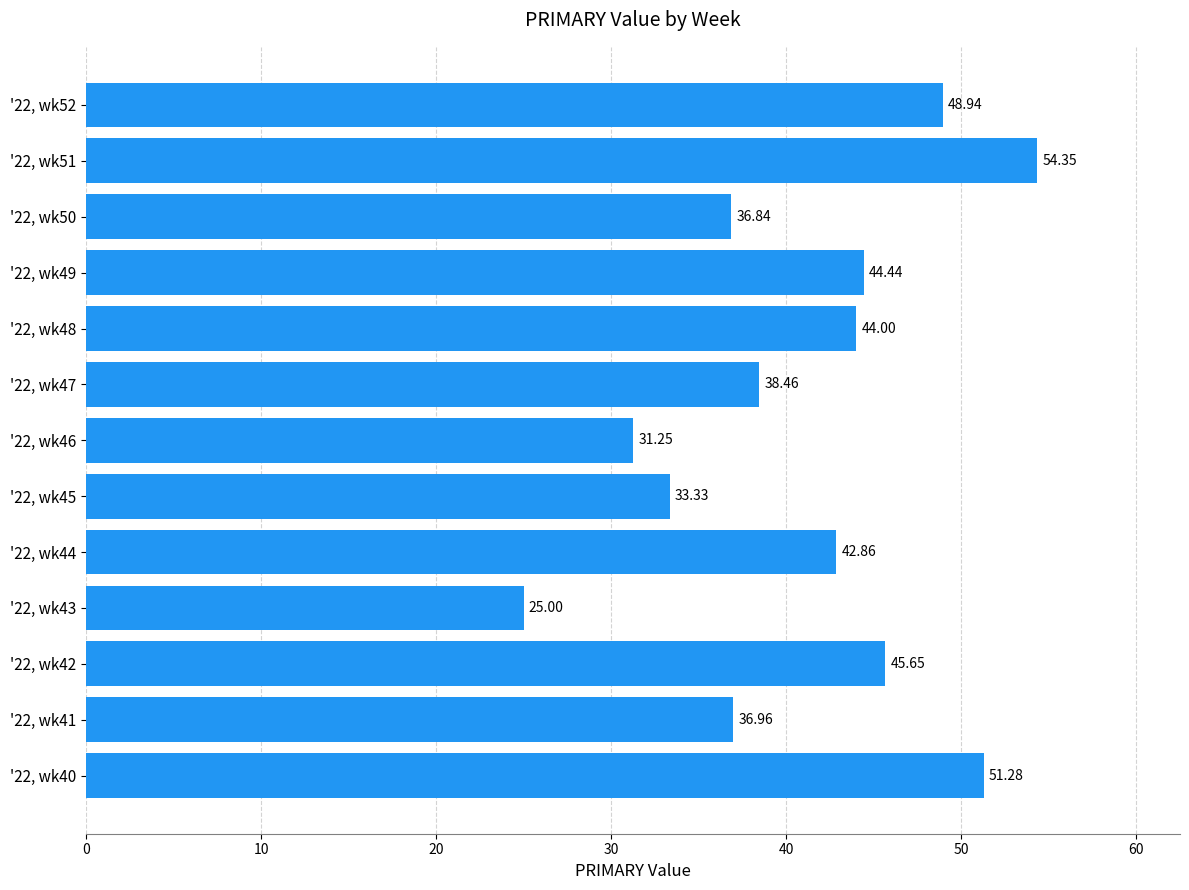

What is the average value?

41.0